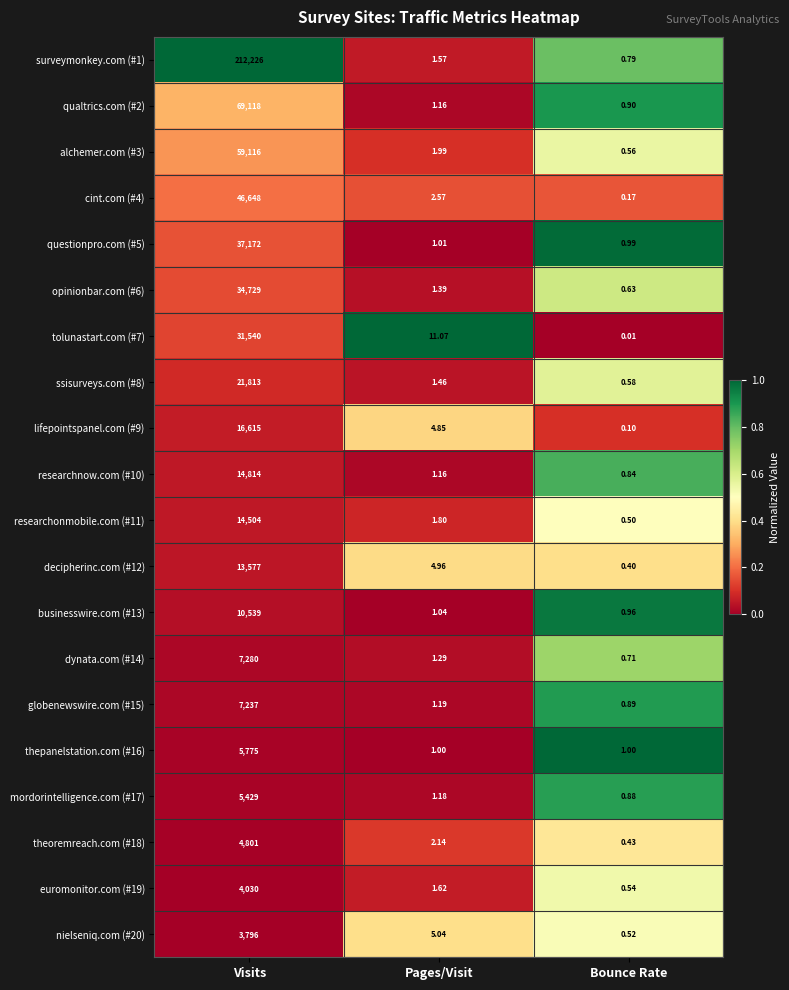

Rank the categories by questionpro.com (#5) value from lowest to highest.

Bounce Rate, Pages/Visit, Visits